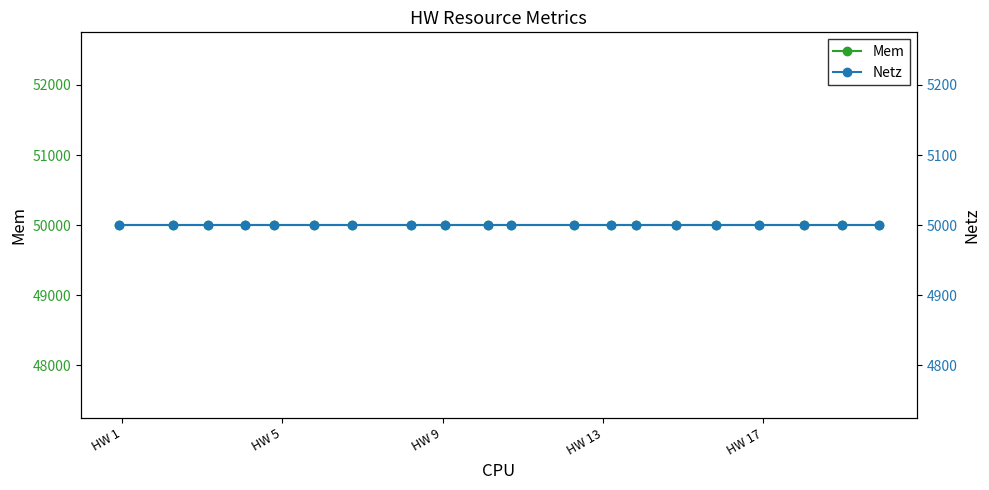

True or false: Mem and Netz cross at least once.

False